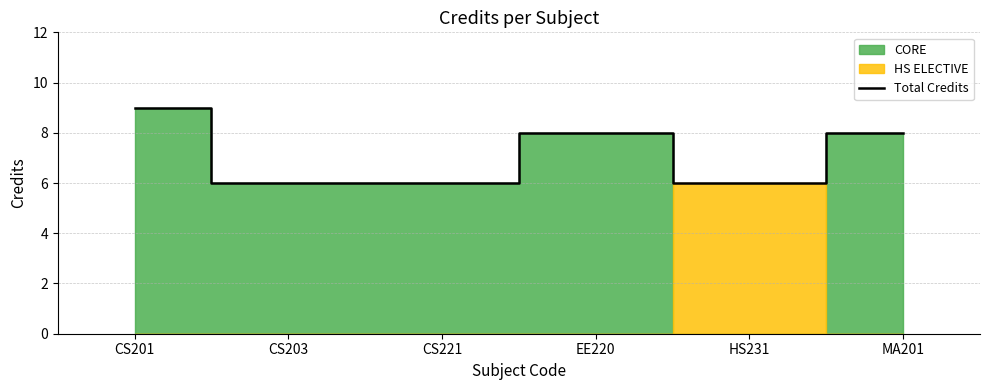

Rank the categories by value from lowest to highest.

CS203, CS221, HS231, EE220, MA201, CS201